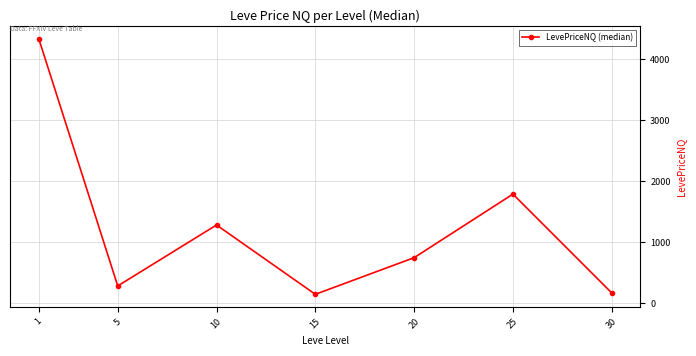

What is the smallest value displayed?

150.0